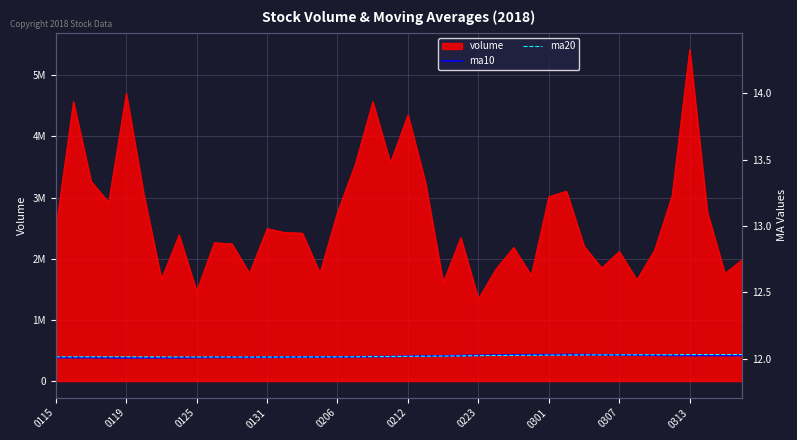

What position from the right is 21?

19